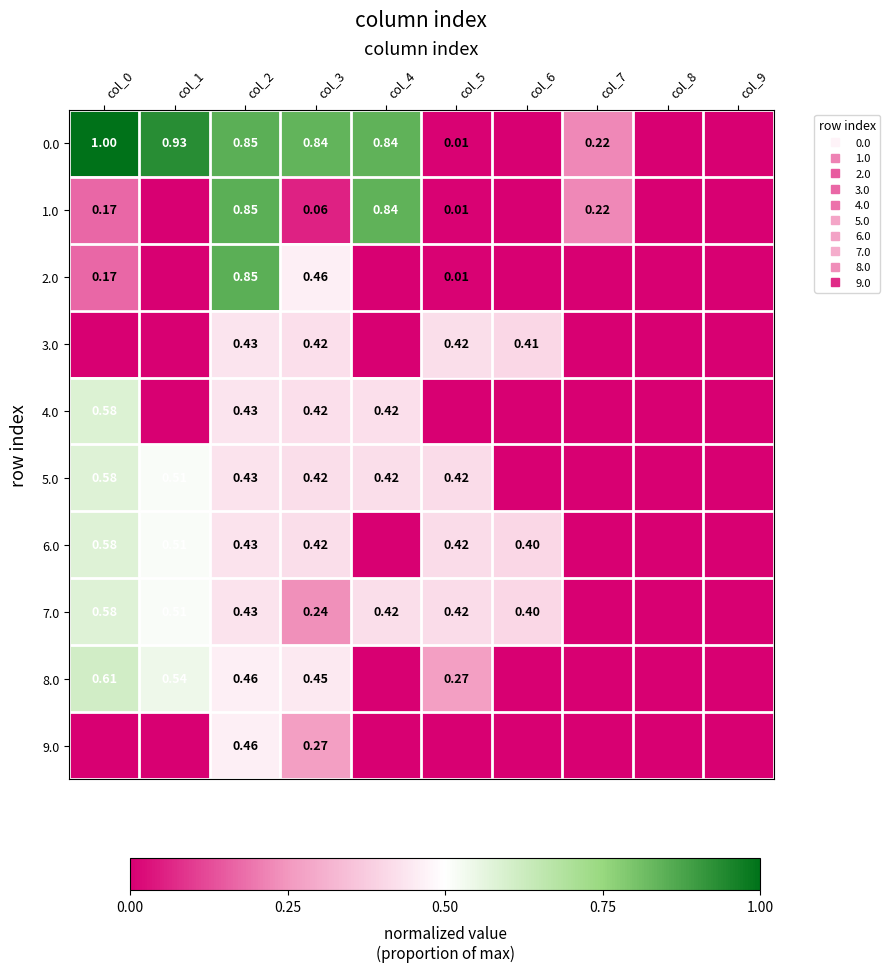

What is the maximum value shown in the chart?

1.0